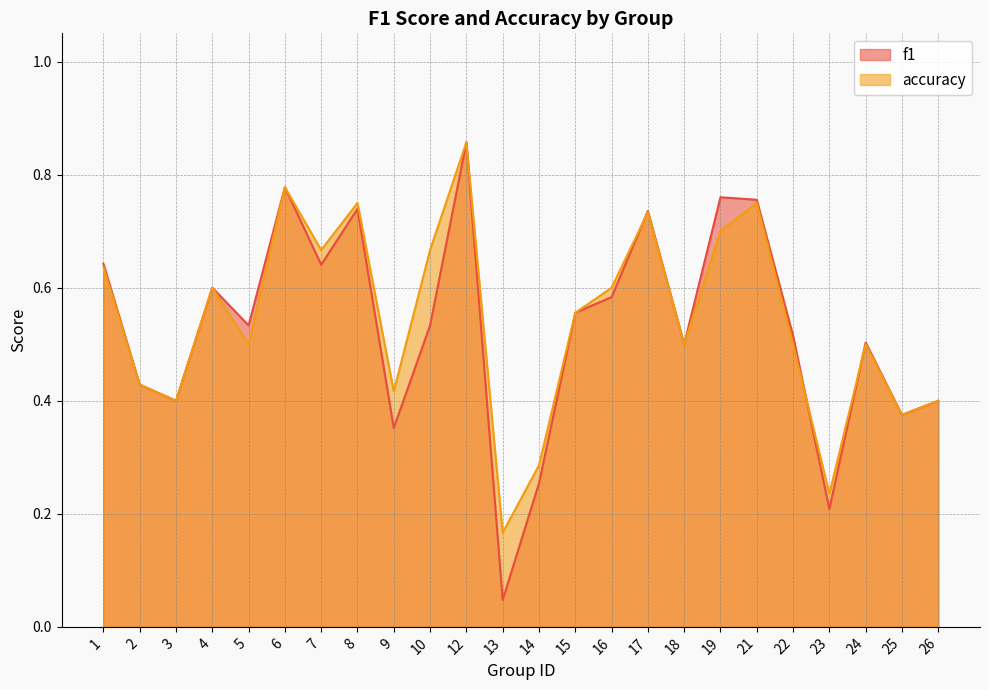

What is the sum of all accuracy values?

13.0